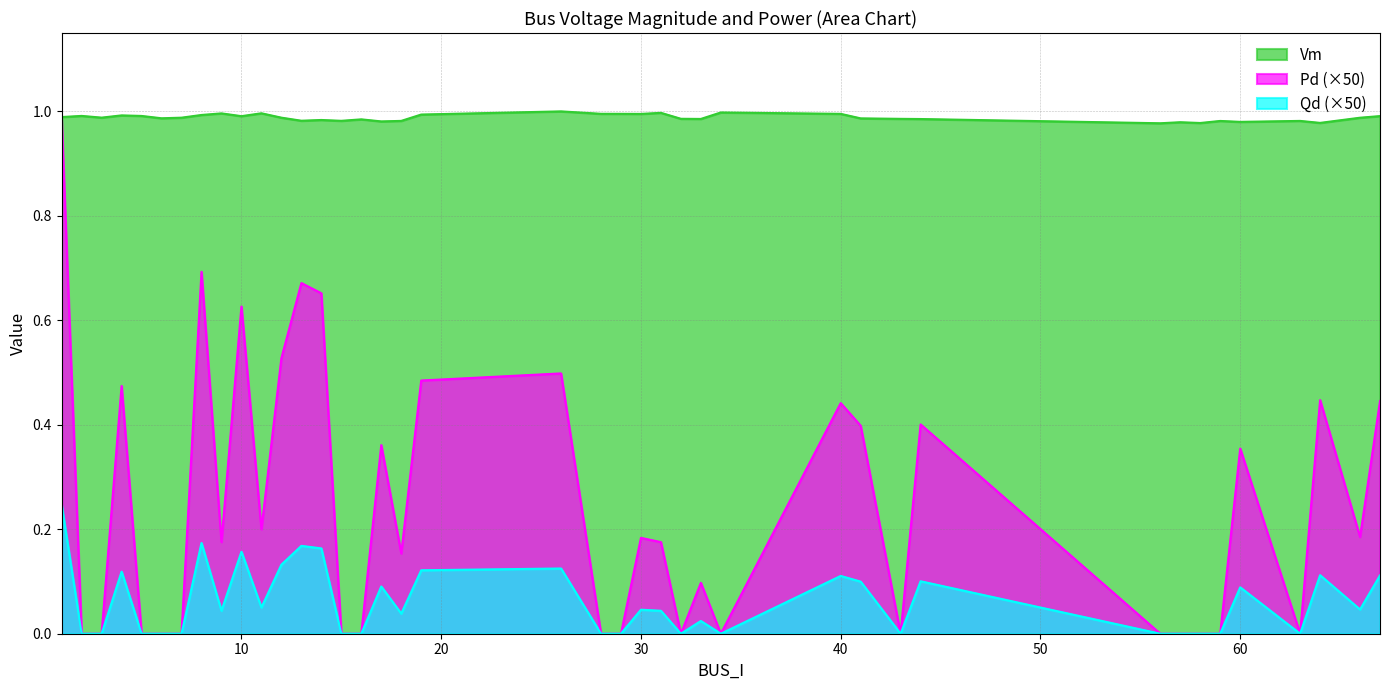

Which category has the highest value across all series?

26